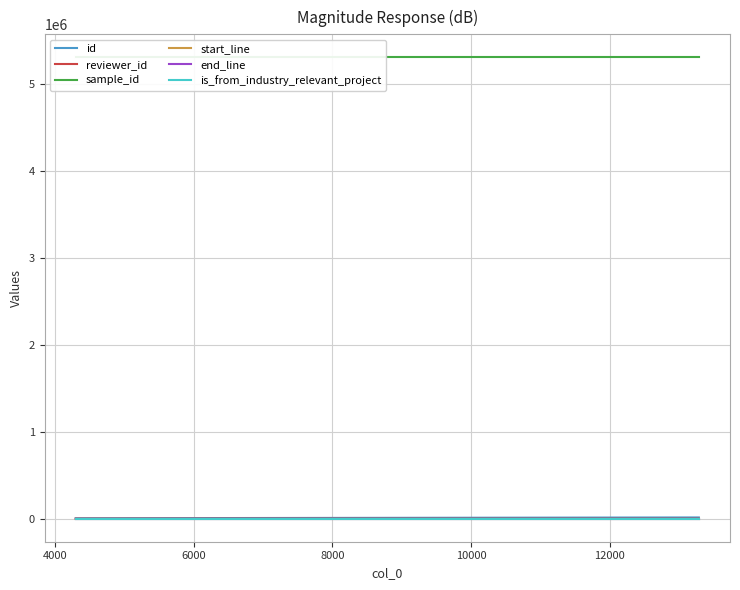

At which label does id first exceed 10985?

6000